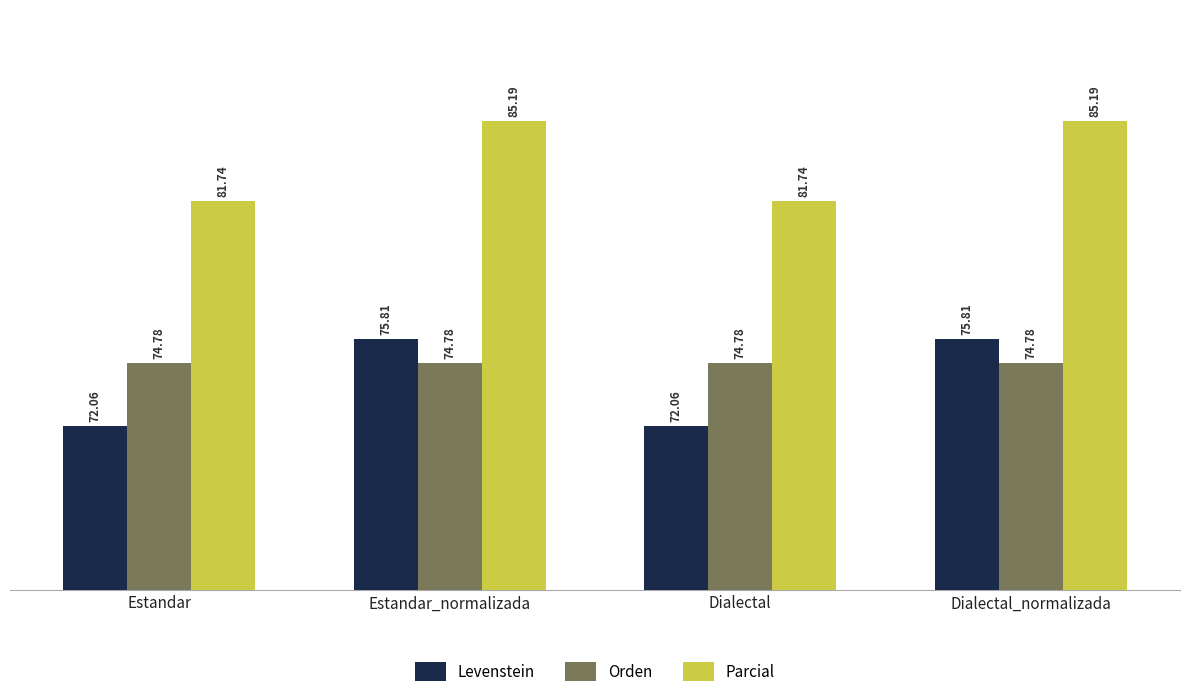

Which series has the largest range (max minus min)?

Levenstein